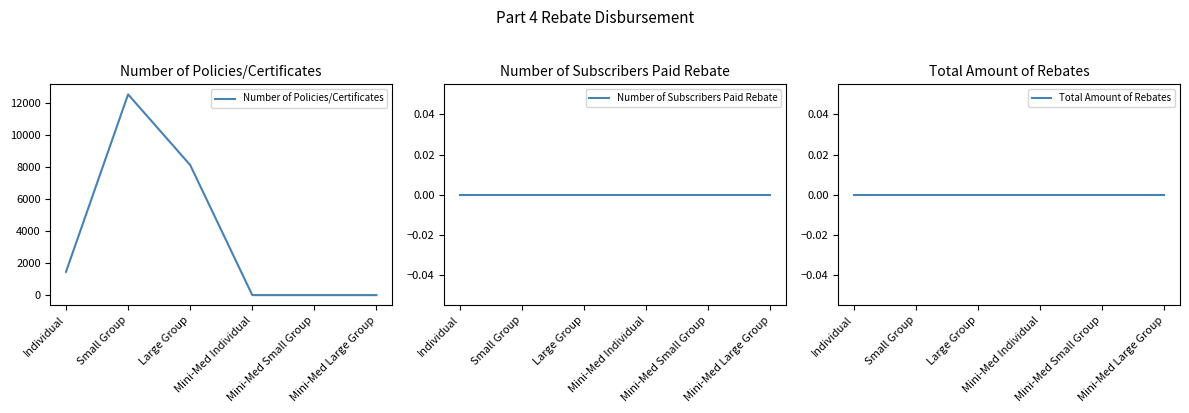

Count the number of data series in this chart.

3